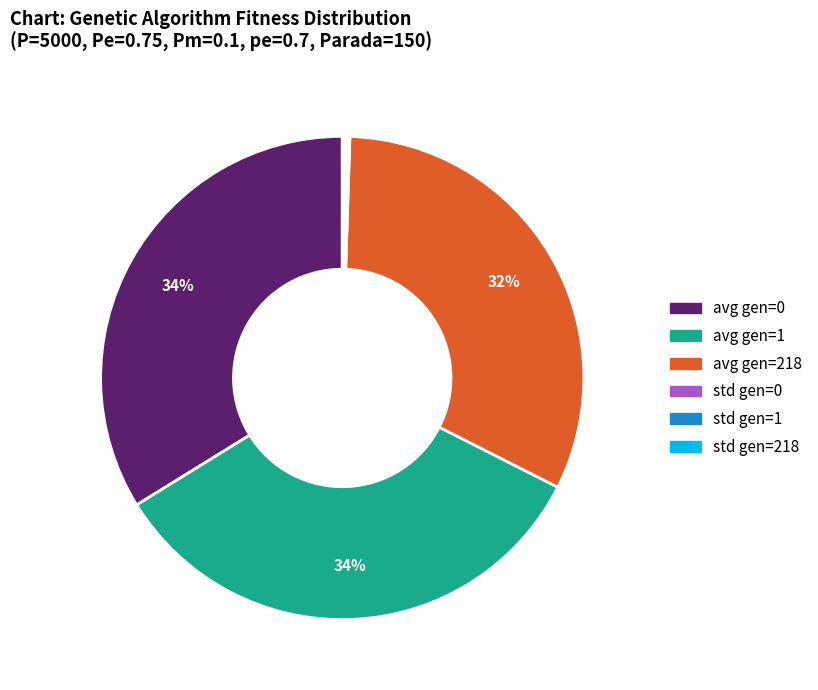

To the nearest percent, what is the average slice percentage?

17%